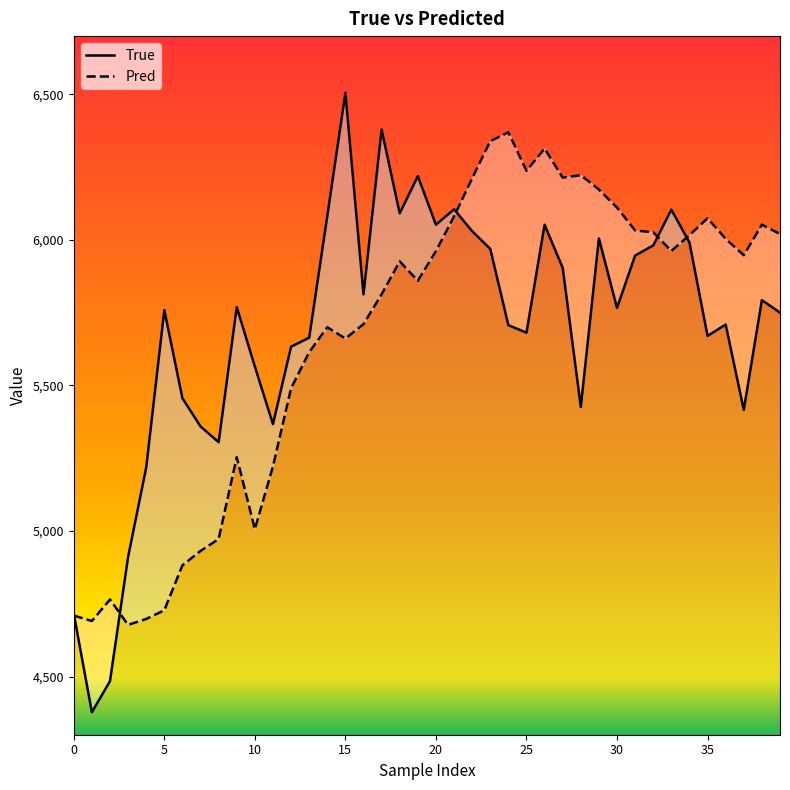

After their last crossing, which series has the higher values: True or Pred?

Pred